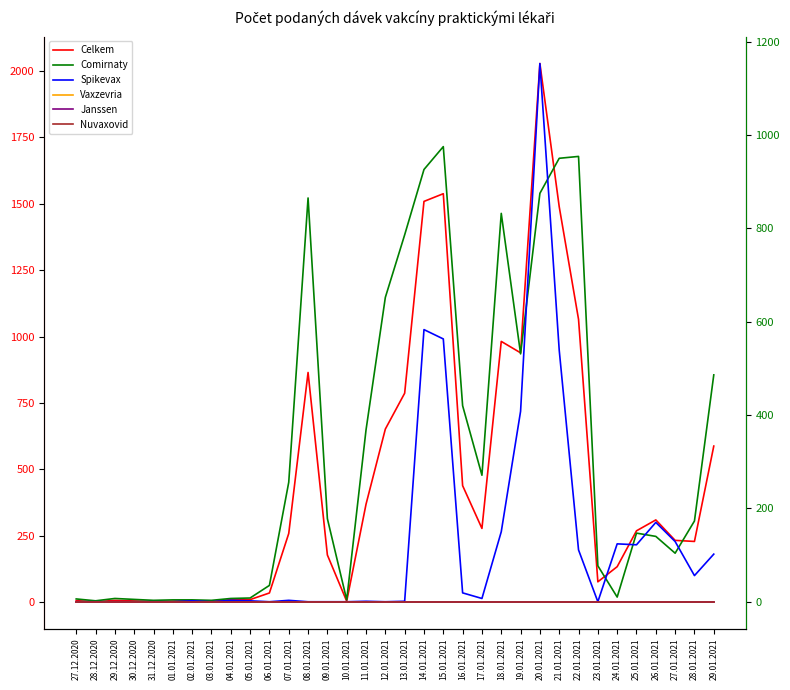

Where does the Spikevax series first go above 3?

14.01.2021